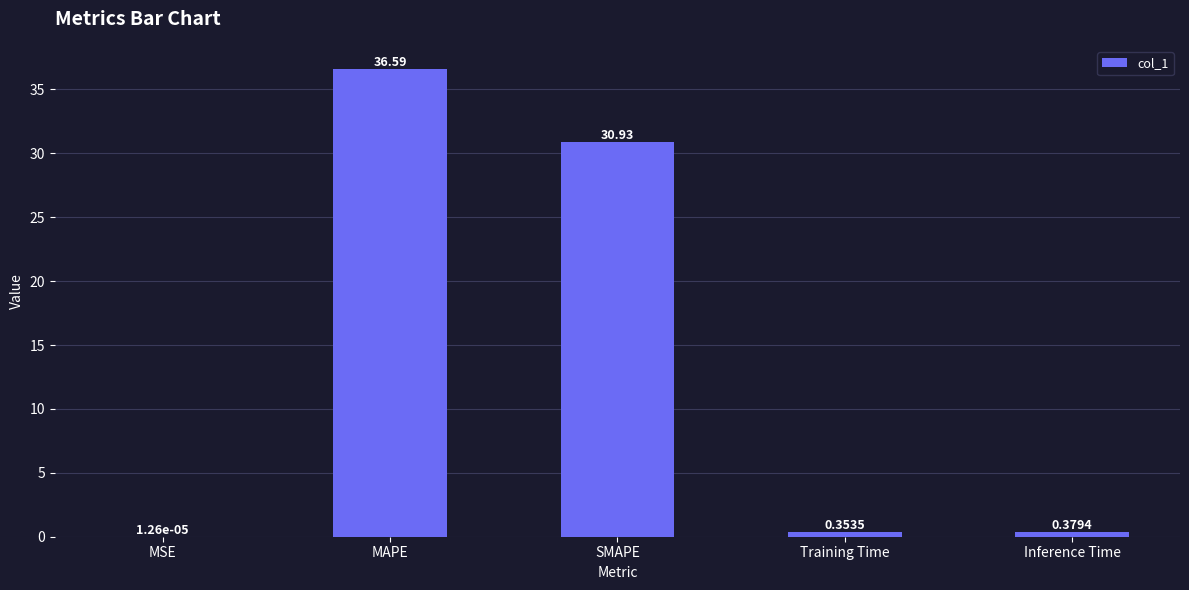

What is the sum of all values?

68.2